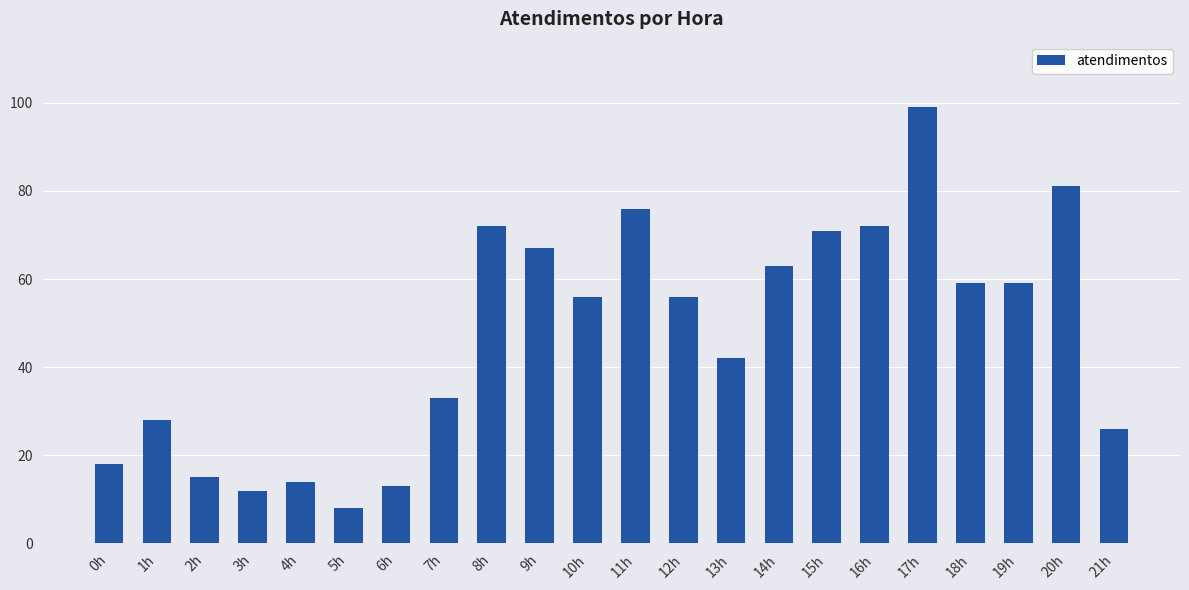

What is the value of the 17th bar from the left?

72